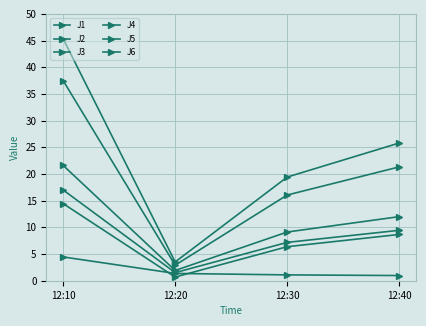

What is the difference between the highest and lowest values at 12:10?

40.9